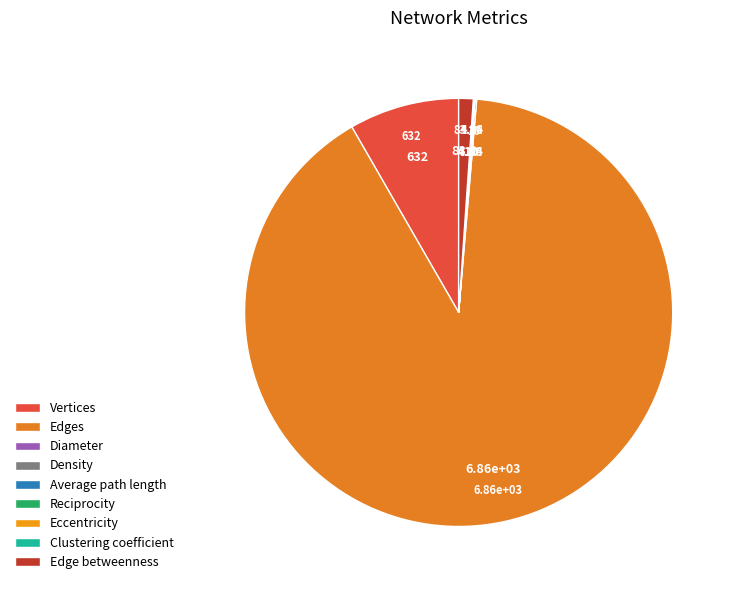

Is there any slice that represents more than half of the pie?

Yes